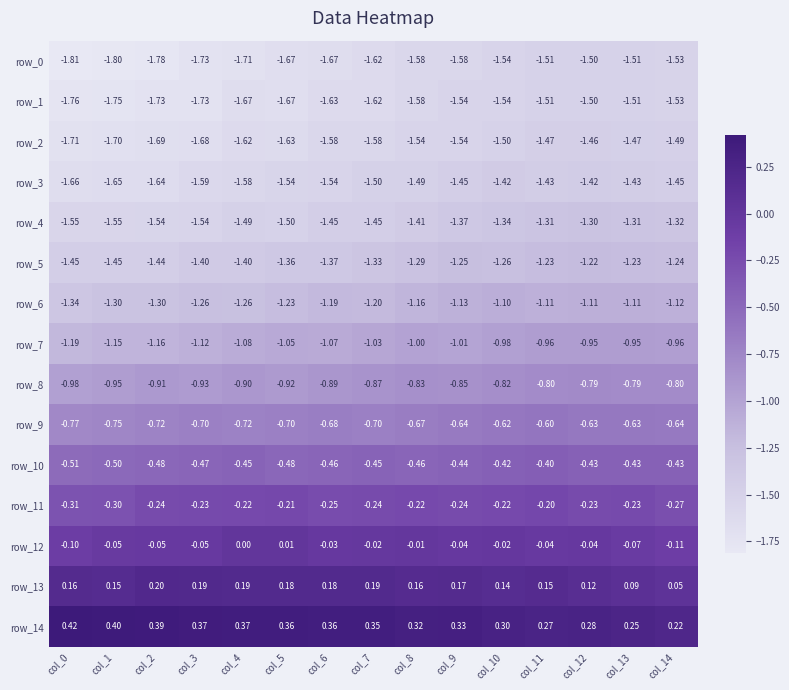

What is the total value across all series at col_6?

-13.3